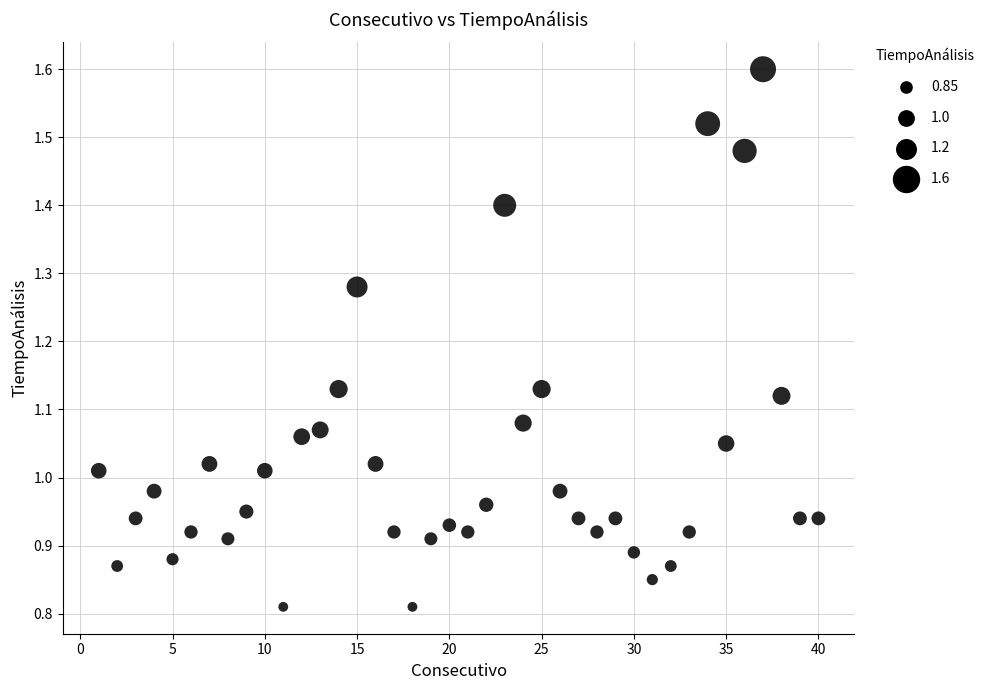

What is the range of X values (max minus min)?

39.0